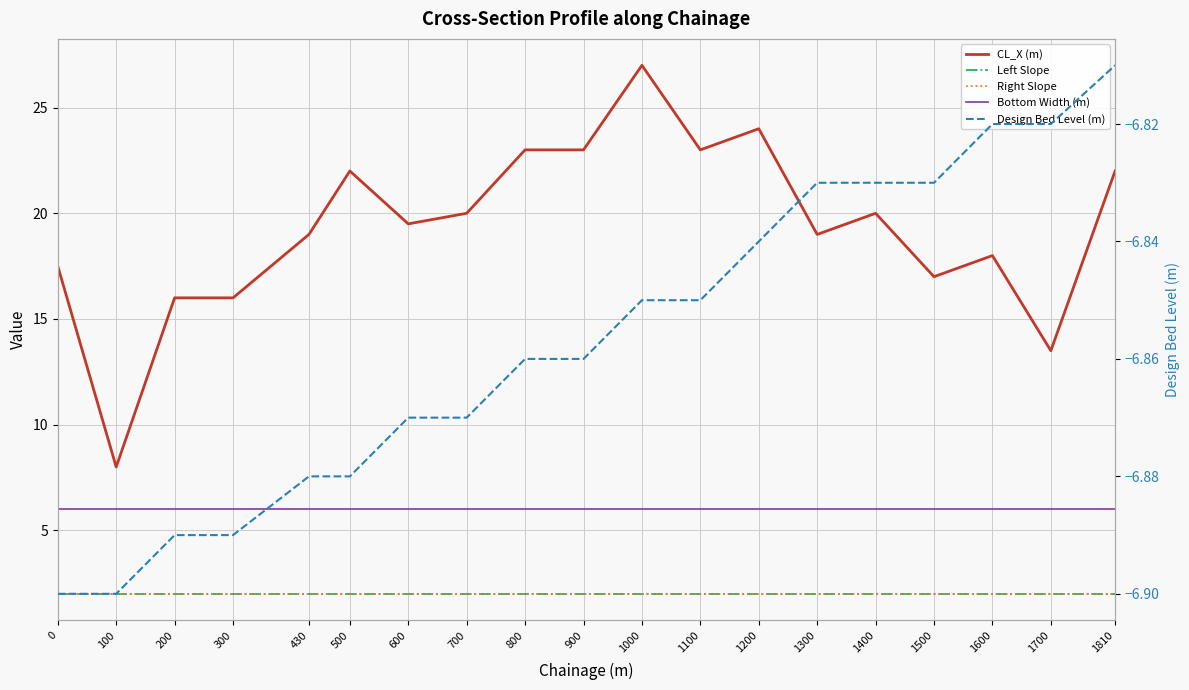

Reading right to left, what are all the values shown in this chart?

CL_X (m): 1810=22.0	1700=13.5	1600=18.0	1500=17.0	1400=20.0	1300=19.0	1200=24.0	1100=23.0	1000=27.0	900=23.0	800=23.0	700=20.0	600=19.5	500=22.0	430=19.0	300=16.0	200=16.0	100=8.0	0=17.5
Left Slope: 1810=2.0	1700=2.0	1600=2.0	1500=2.0	1400=2.0	1300=2.0	1200=2.0	1100=2.0	1000=2.0	900=2.0	800=2.0	700=2.0	600=2.0	500=2.0	430=2.0	300=2.0	200=2.0	100=2.0	0=2.0
Right Slope: 1810=2.0	1700=2.0	1600=2.0	1500=2.0	1400=2.0	1300=2.0	1200=2.0	1100=2.0	1000=2.0	900=2.0	800=2.0	700=2.0	600=2.0	500=2.0	430=2.0	300=2.0	200=2.0	100=2.0	0=2.0
Bottom Width (m): 1810=6.0	1700=6.0	1600=6.0	1500=6.0	1400=6.0	1300=6.0	1200=6.0	1100=6.0	1000=6.0	900=6.0	800=6.0	700=6.0	600=6.0	500=6.0	430=6.0	300=6.0	200=6.0	100=6.0	0=6.0
Design Bed Level (m): 1810=-6.8	1700=-6.8	1600=-6.8	1500=-6.8	1400=-6.8	1300=-6.8	1200=-6.8	1100=-6.8	1000=-6.8	900=-6.9	800=-6.9	700=-6.9	600=-6.9	500=-6.9	430=-6.9	300=-6.9	200=-6.9	100=-6.9	0=-6.9